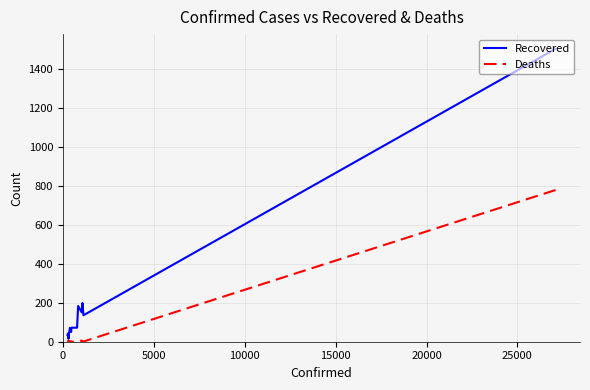

Count the number of data series in this chart.

2